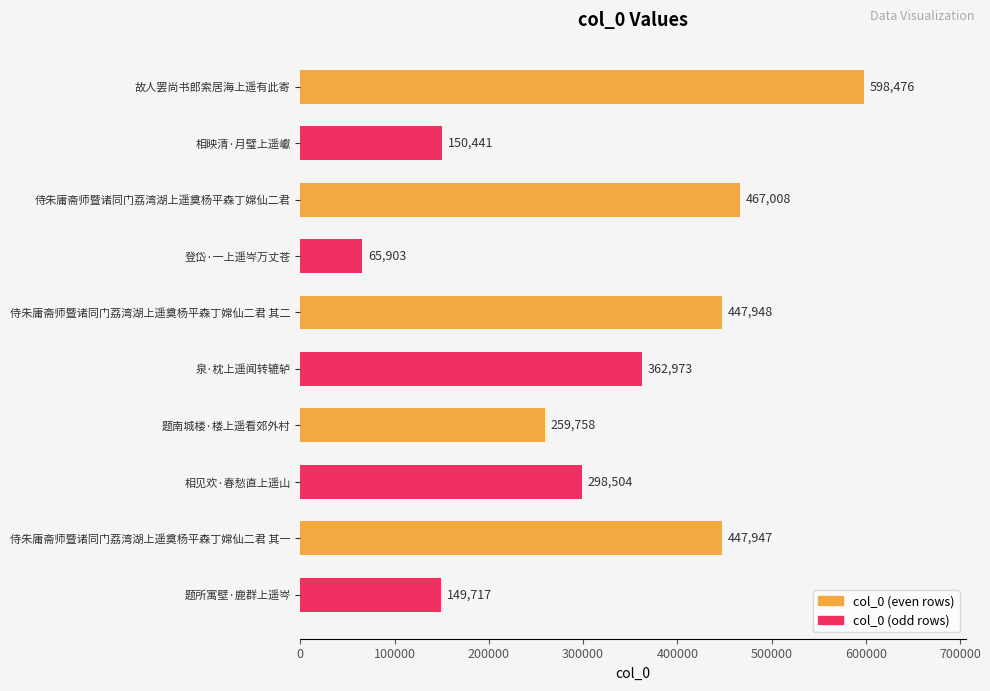

What is the sum of all values?

3248675